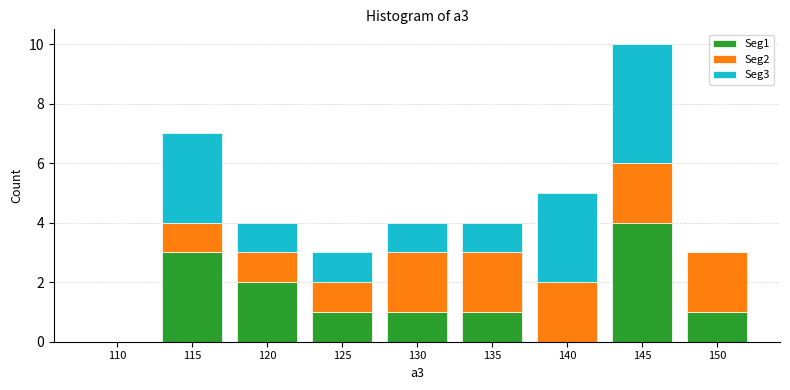

True or false: Seg1 has a value of 2 at 140.

False